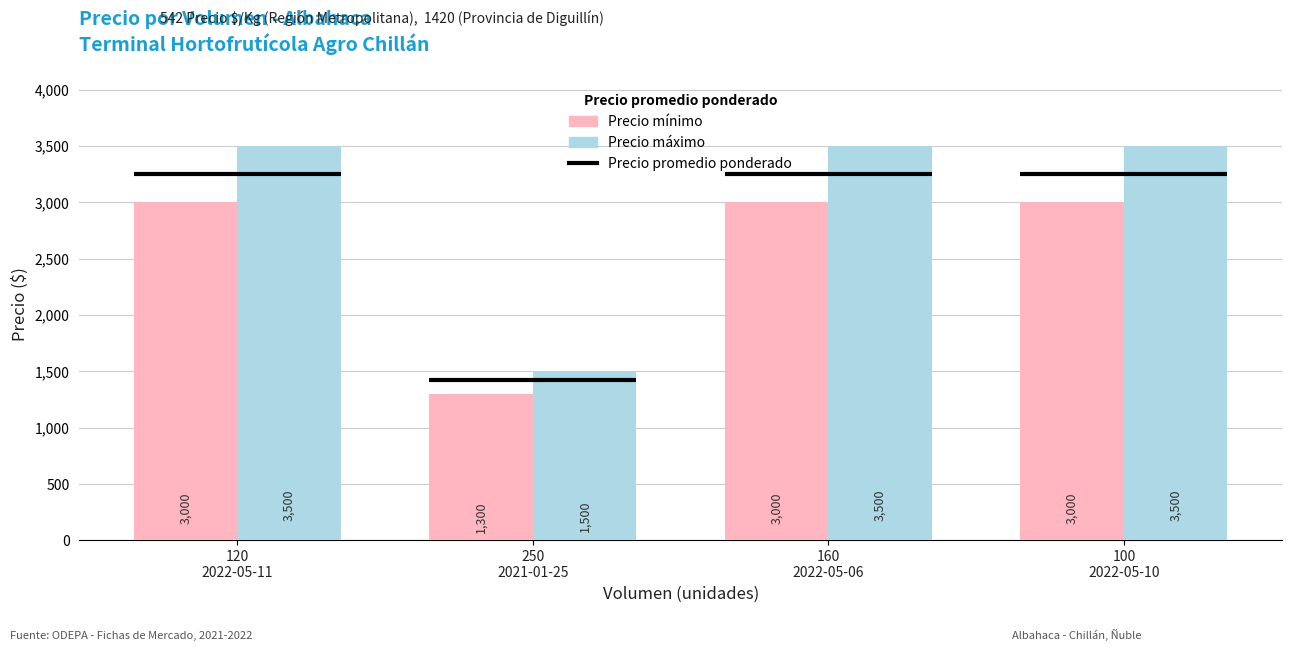

Rank the series by their maximum value, from lowest to highest.

Precio mínimo, Precio máximo